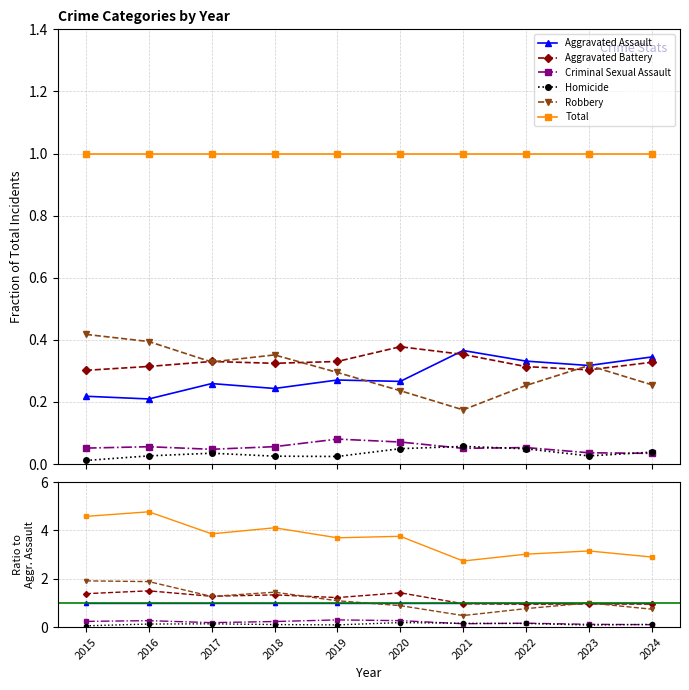

Where do Robbery and Aggravated Assault first cross each other?

2019 and 2020